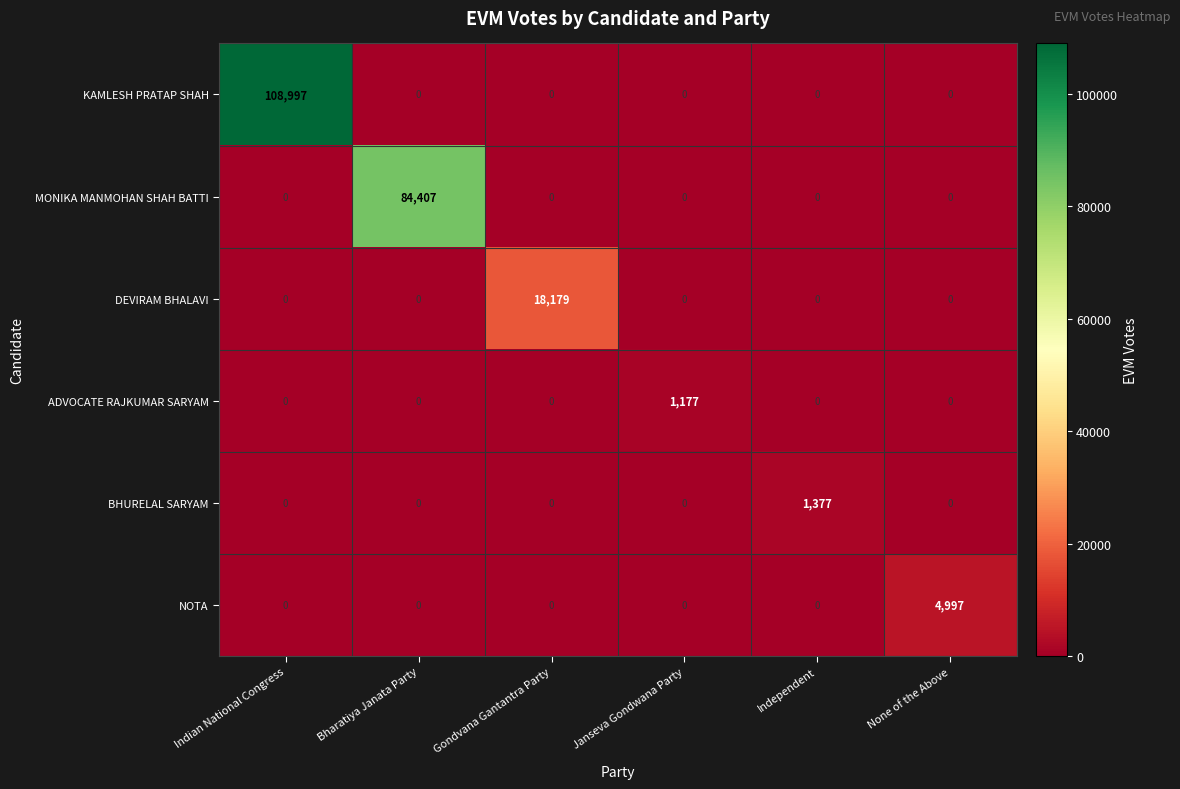

Is it true that MONIKA MANMOHAN SHAH BATTI equals 0 at Independent?

True